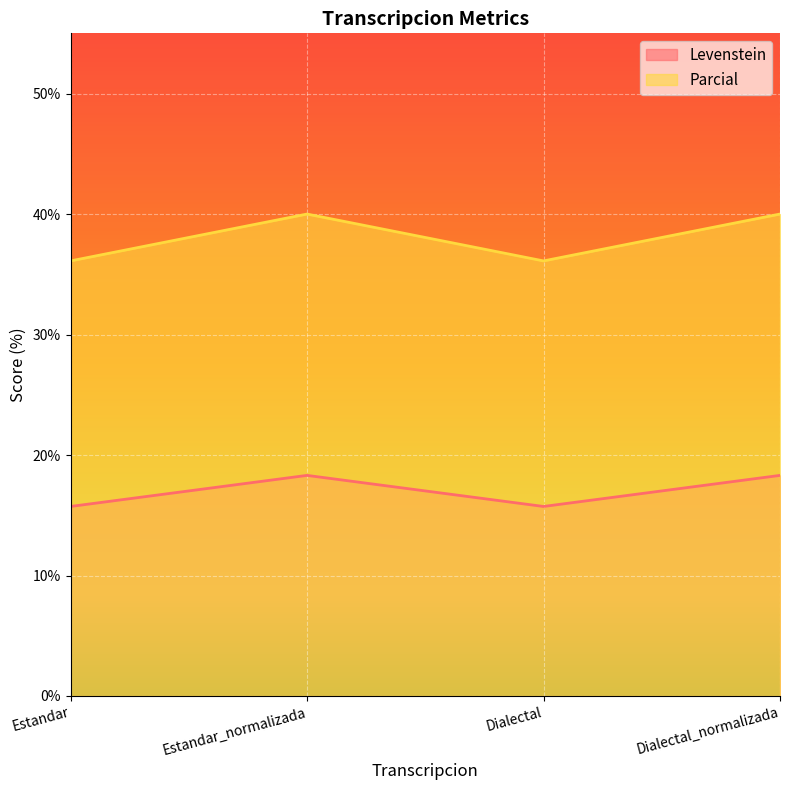

True or false: Levenstein has a value of 9.9 at Estandar_normalizada.

False